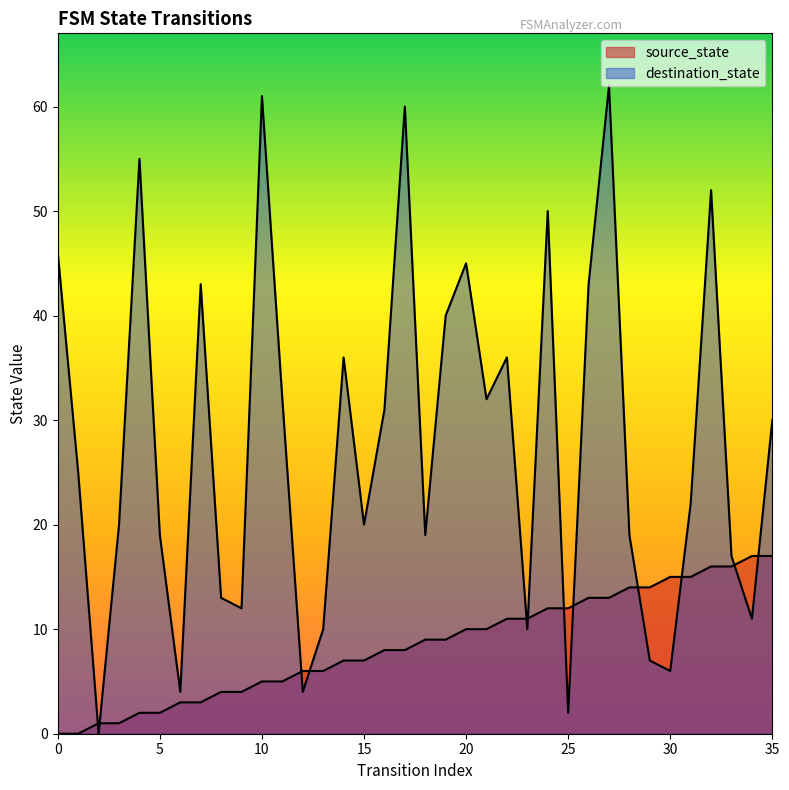

What is the average value of the source_state series?

8